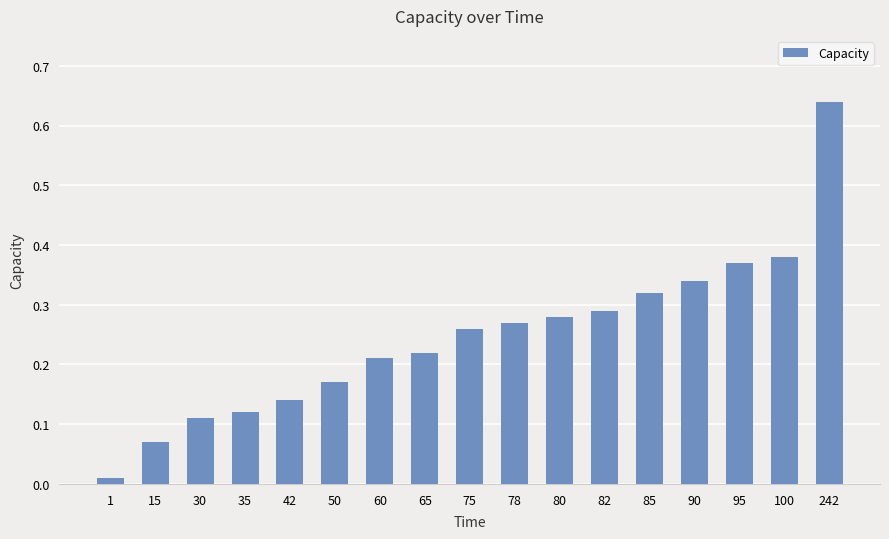

Which has a higher value, 90 or 60?

90